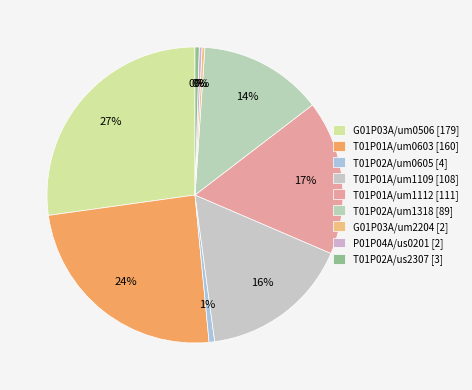

Count the number of slices in the pie.

9